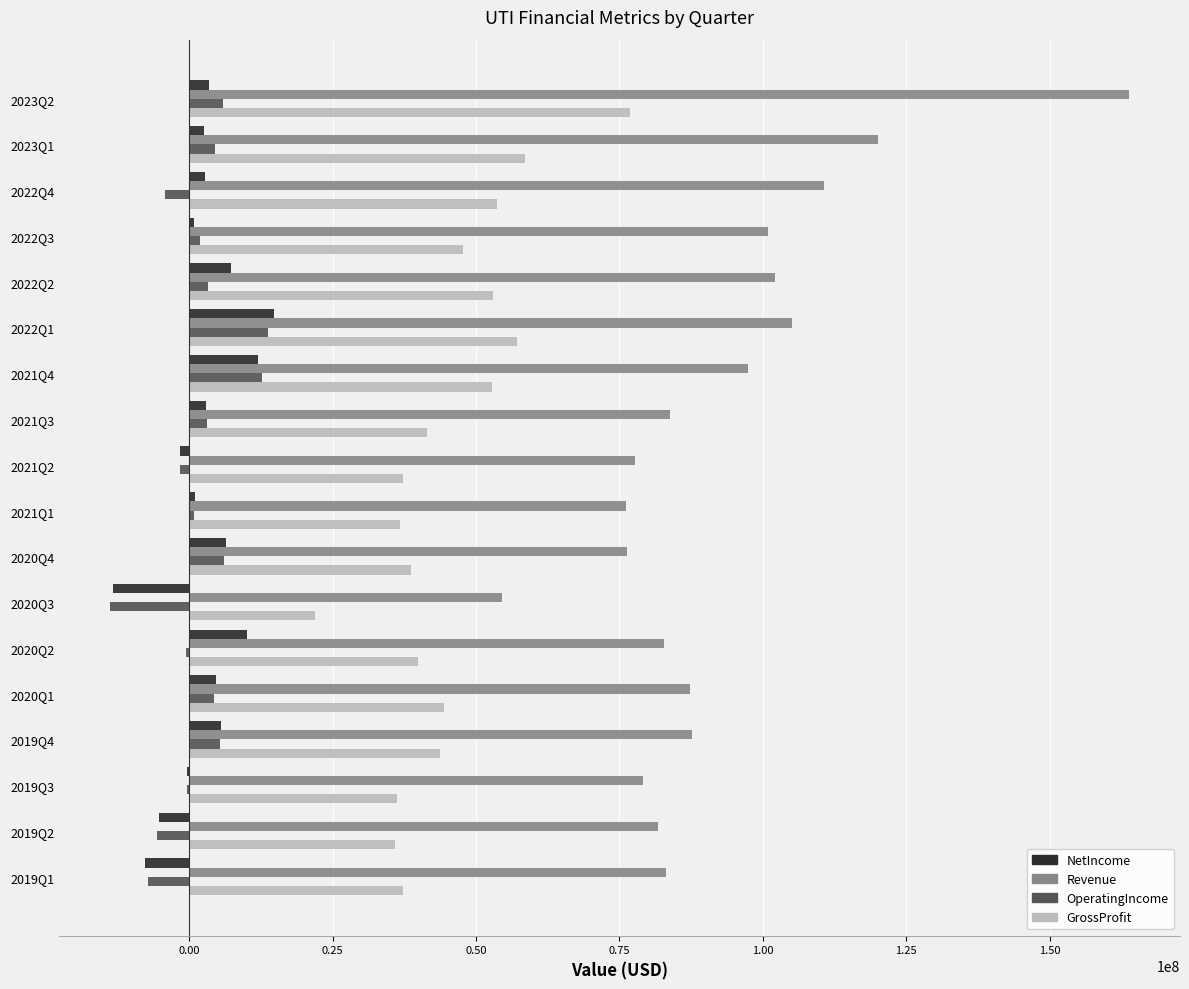

How many categories are shown in the chart?

18